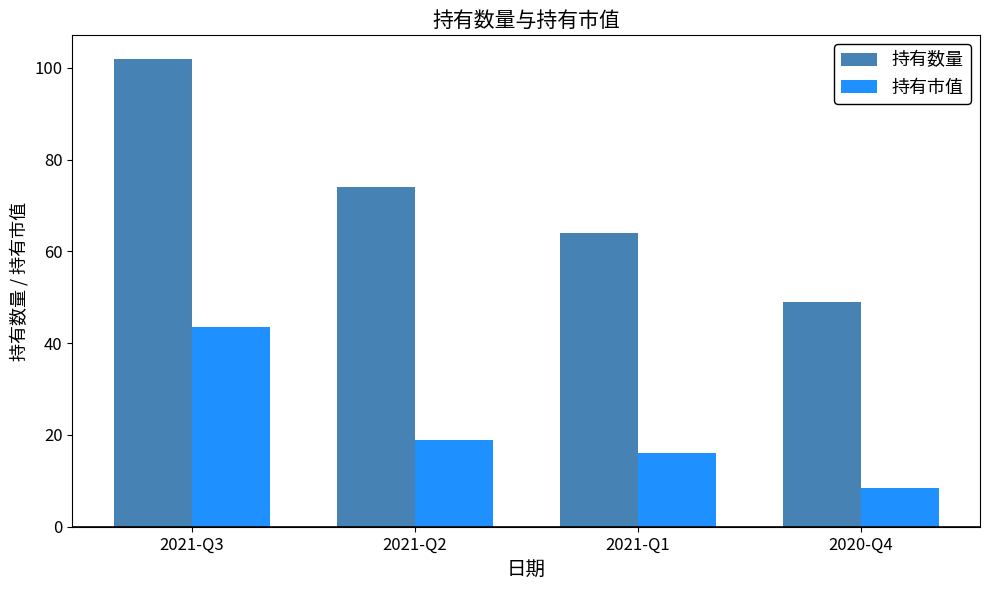

Reading left to right, list all the values displayed in this chart.

持有数量: 2021-Q3=102.0	2021-Q2=74.0	2021-Q1=64.0	2020-Q4=49.0
持有市值: 2021-Q3=43.6	2021-Q2=19.0	2021-Q1=16.1	2020-Q4=8.5